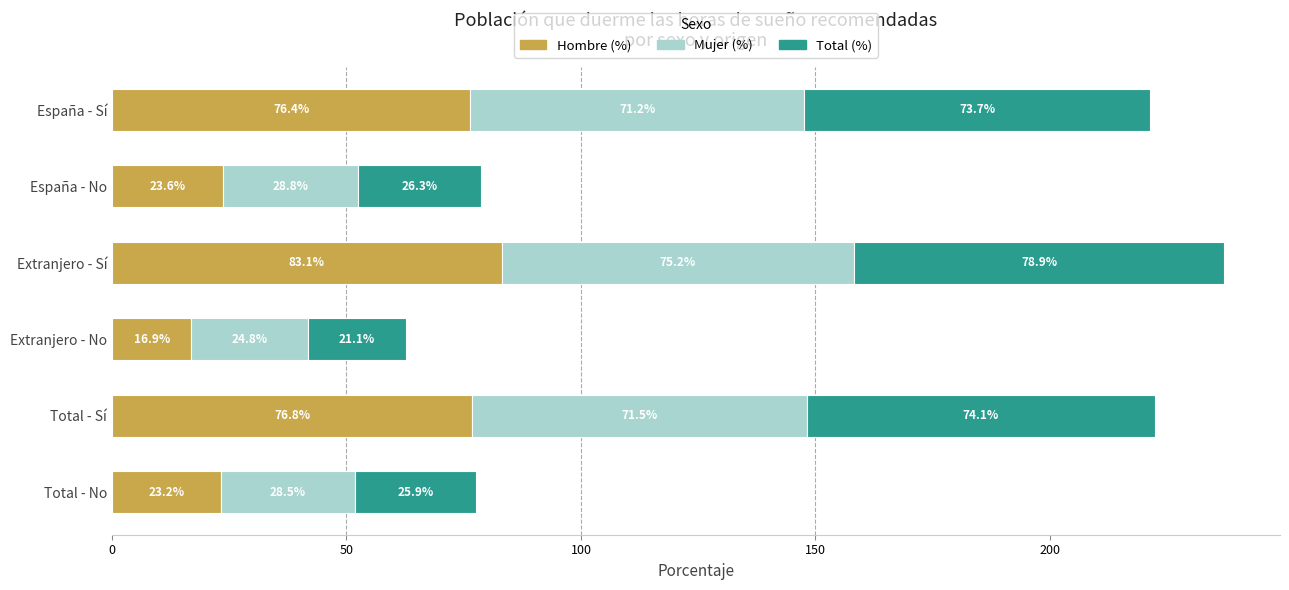

What is the difference between the second highest and second lowest values in the Hombre (%) series?

53.6